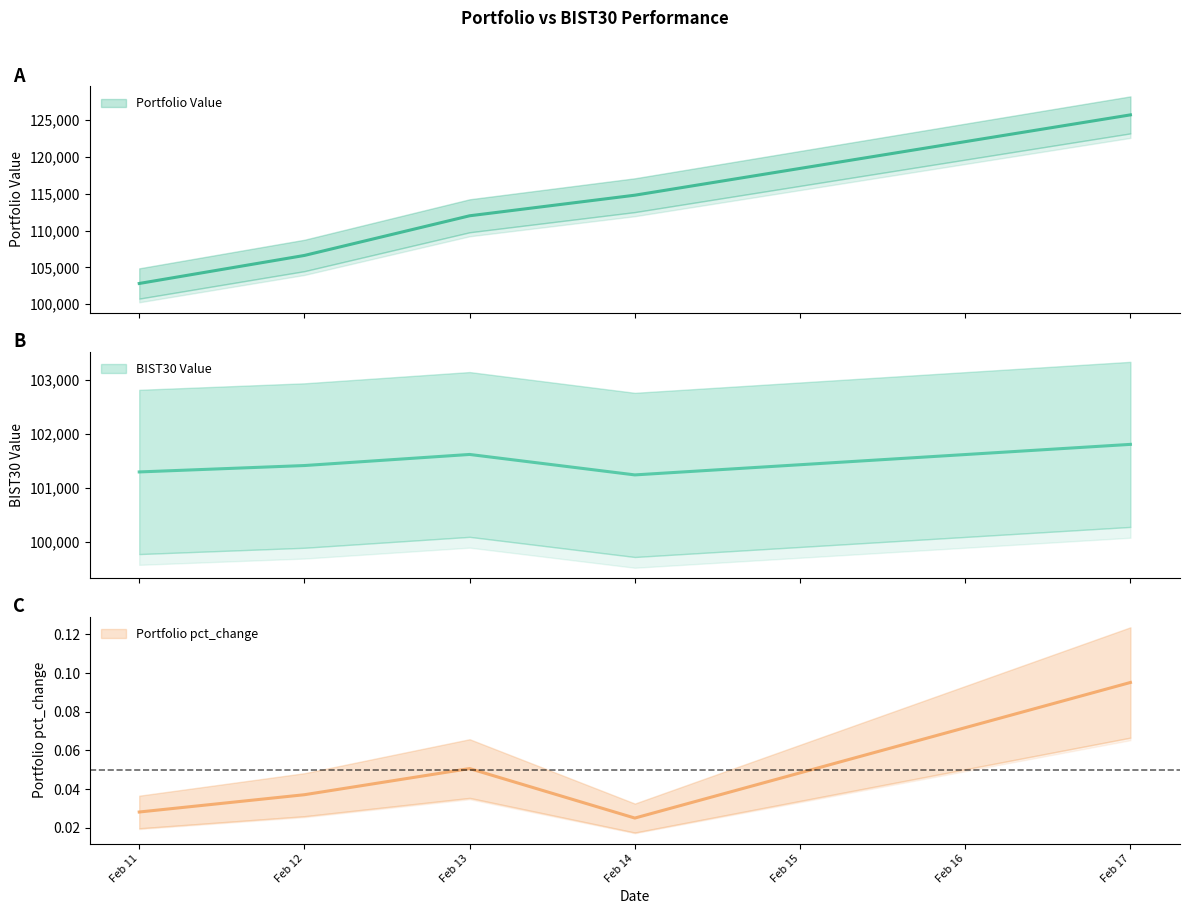

True or false: Portfolio Value has more than 1 points higher than both neighbors.

False